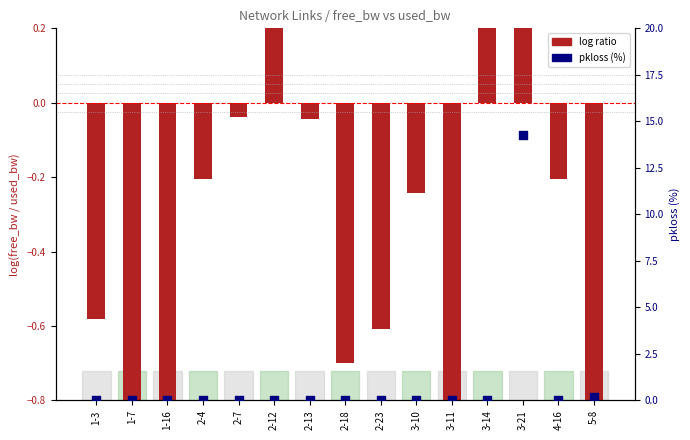

Which series contains the highest Y value?

pkloss (%)